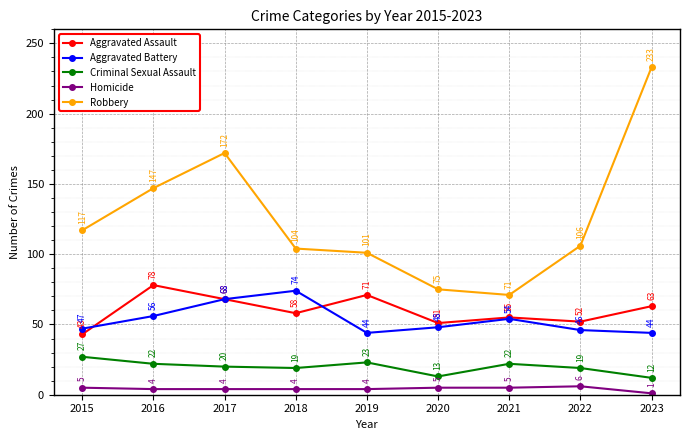

Which category has the highest value across all series?

2023